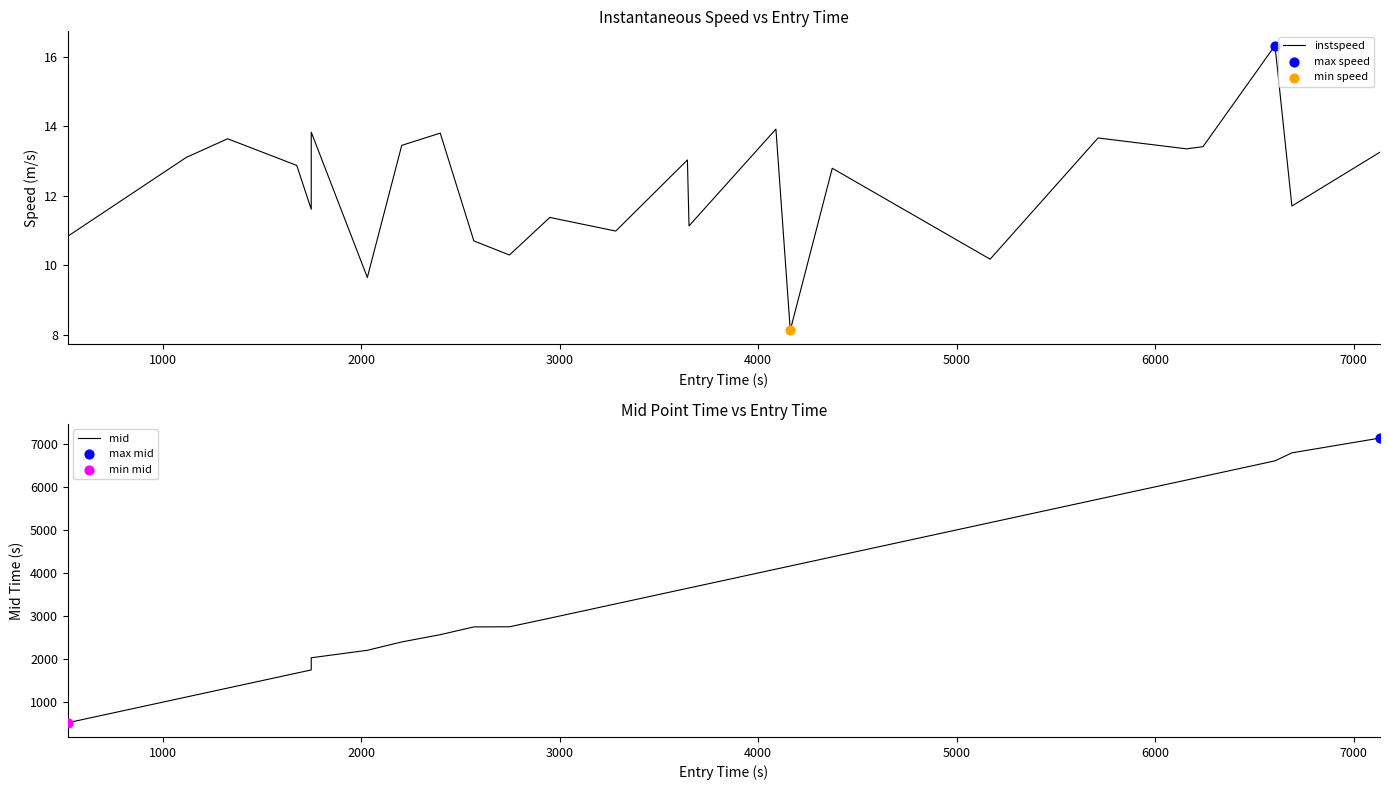

At how many categories does at least one series exceed 65?

25